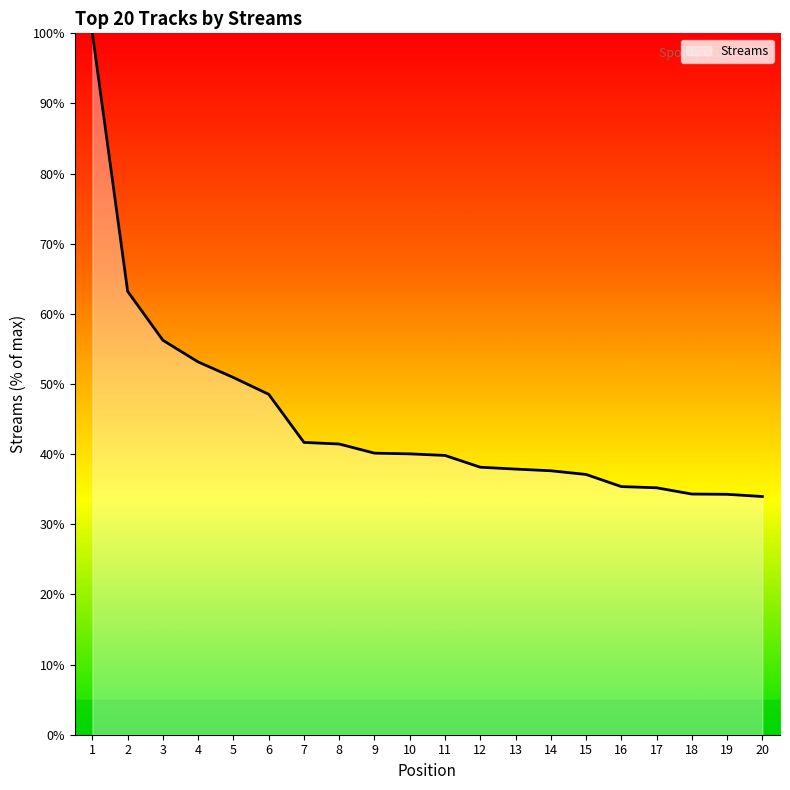

What is the minimum value shown in the chart?

34.0